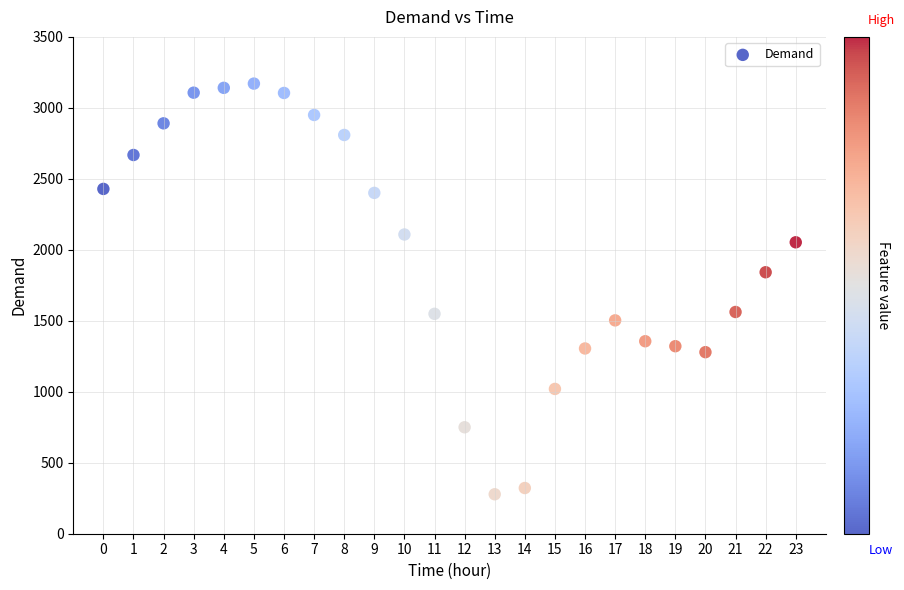

What Y value in the scatter plot is closest to 1724?

1842